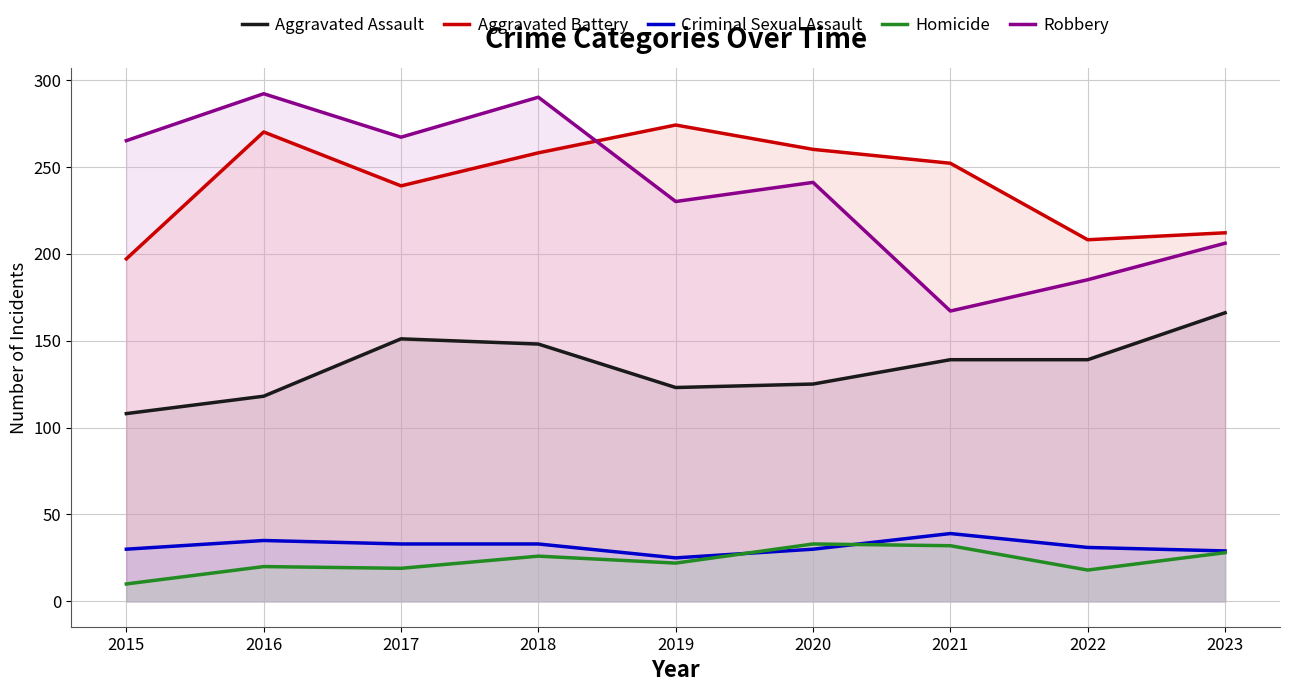

Reading left to right, transcribe all the data shown in this chart.

Aggravated Assault: 2015=108	2016=118	2017=151	2018=148	2019=123	2020=125	2021=139	2022=139	2023=166
Aggravated Battery: 2015=197	2016=270	2017=239	2018=258	2019=274	2020=260	2021=252	2022=208	2023=212
Criminal Sexual Assault: 2015=30	2016=35	2017=33	2018=33	2019=25	2020=30	2021=39	2022=31	2023=29
Homicide: 2015=10	2016=20	2017=19	2018=26	2019=22	2020=33	2021=32	2022=18	2023=28
Robbery: 2015=265	2016=292	2017=267	2018=290	2019=230	2020=241	2021=167	2022=185	2023=206